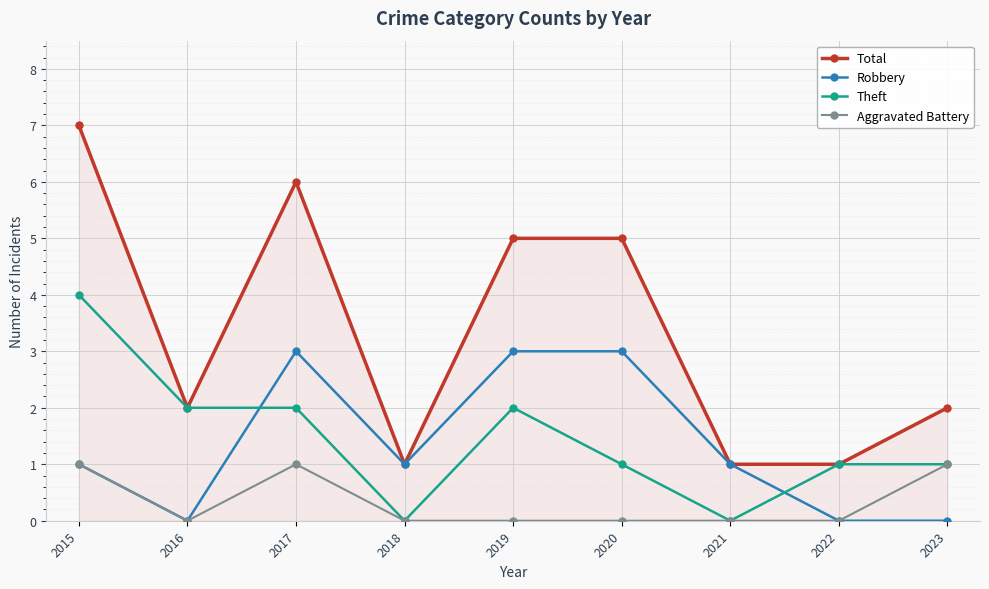

At how many categories does at least one series exceed 3?

4